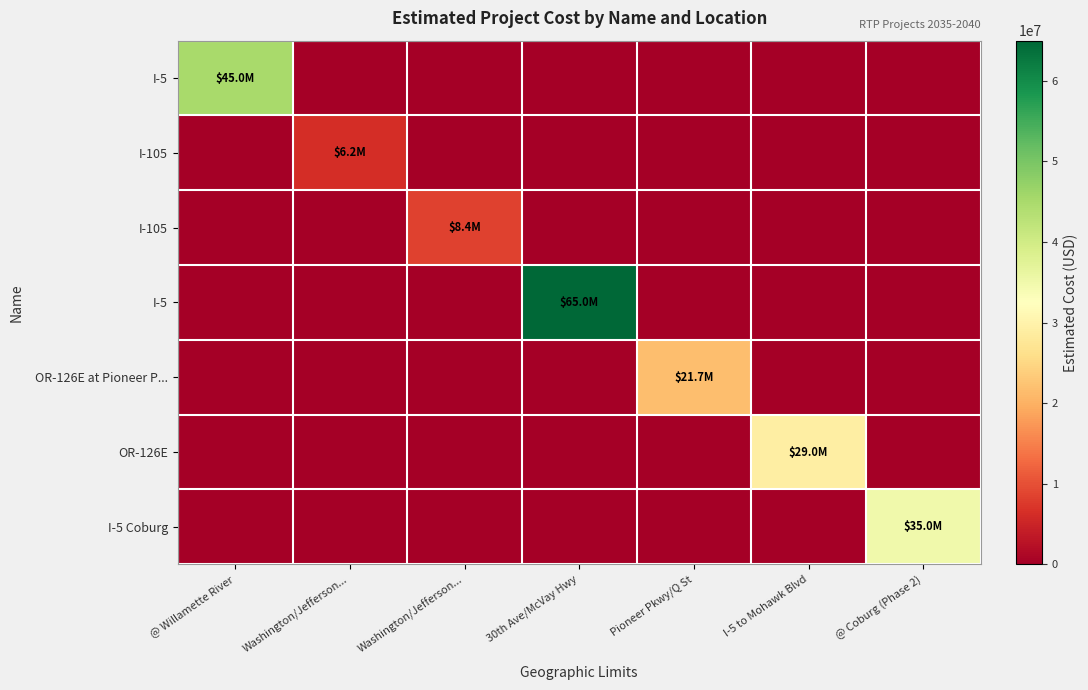

Which category has the highest value across all series?

30th Ave/McVay Hwy